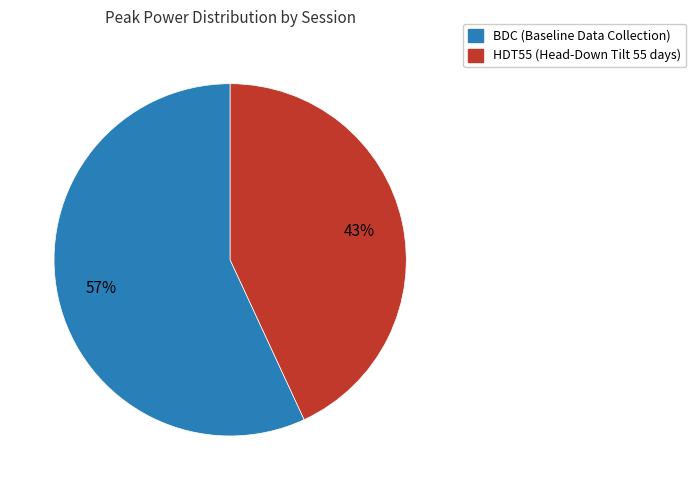

Approximately how many times larger is the value at HDT55 compared to BDC?

0.8